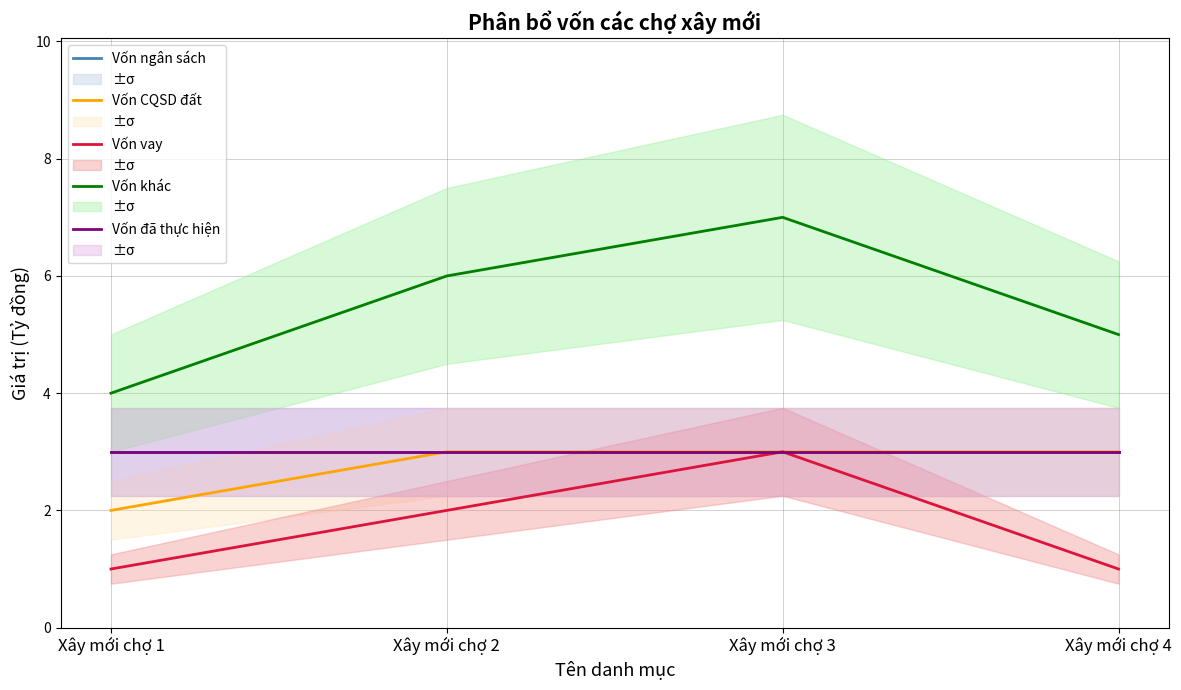

Count the number of data series in this chart.

5